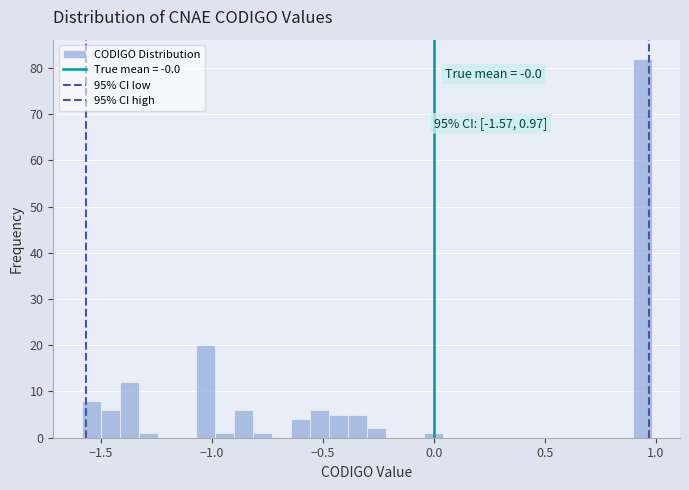

Around what value on the x-axis is the tallest bar? Give the approximate position of its centre, as read against the axis.

0.95